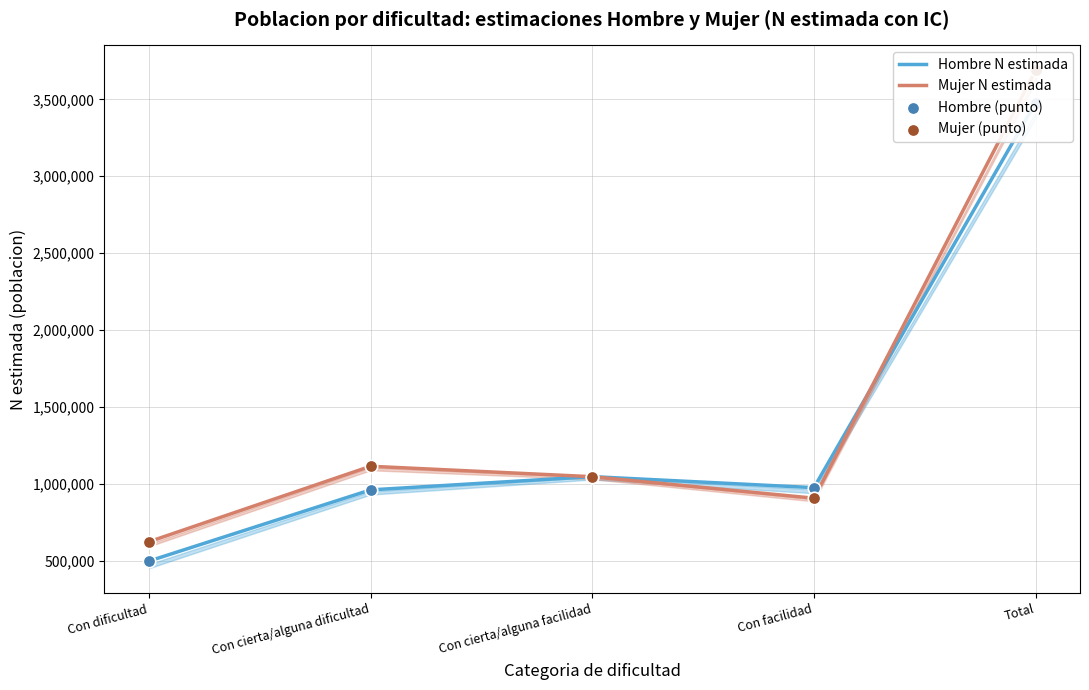

Which series contains the highest Y value?

Mujer N estimada